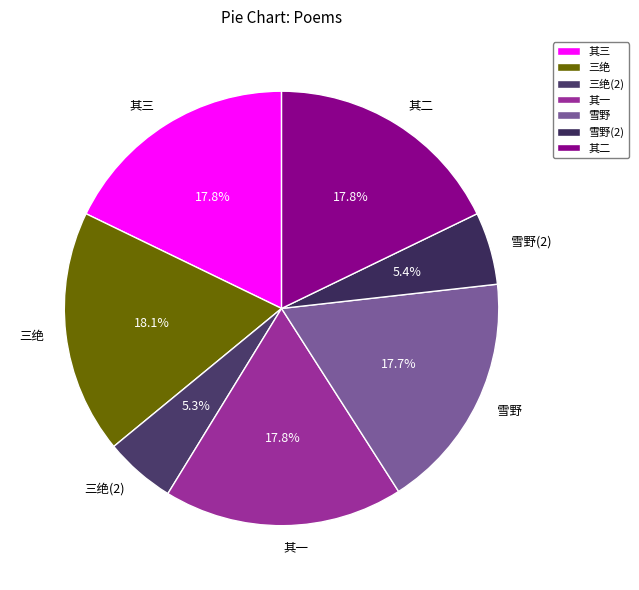

Is there a majority slice in this chart?

No